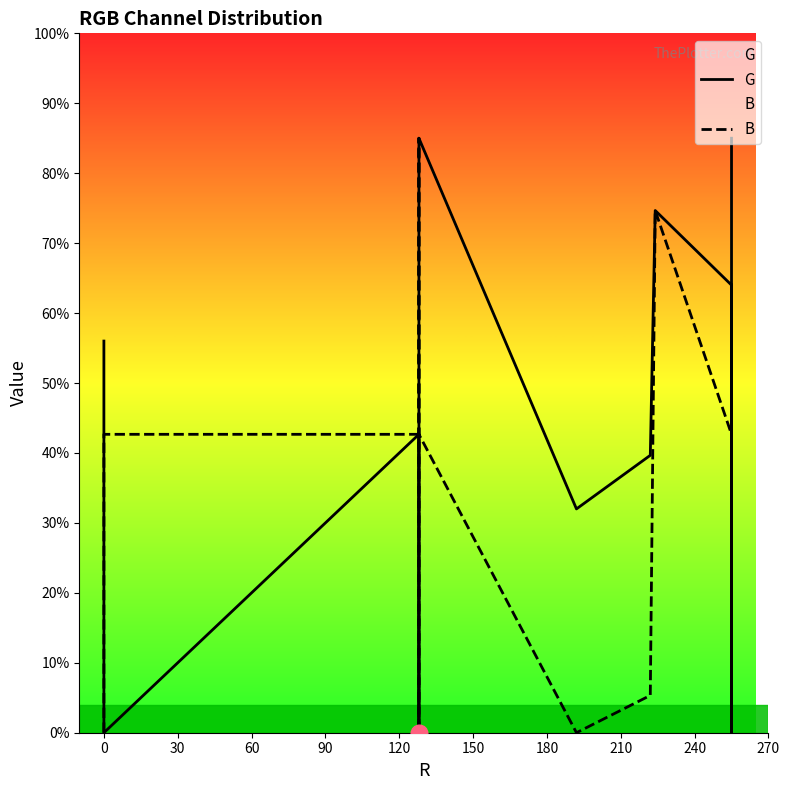

What are all the series names shown in the legend?

G, B